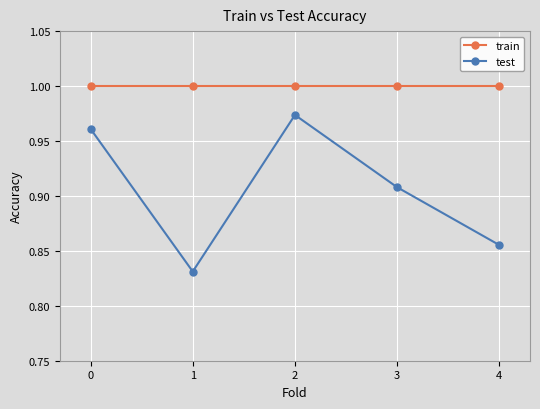

How many distinct data groups are displayed?

2